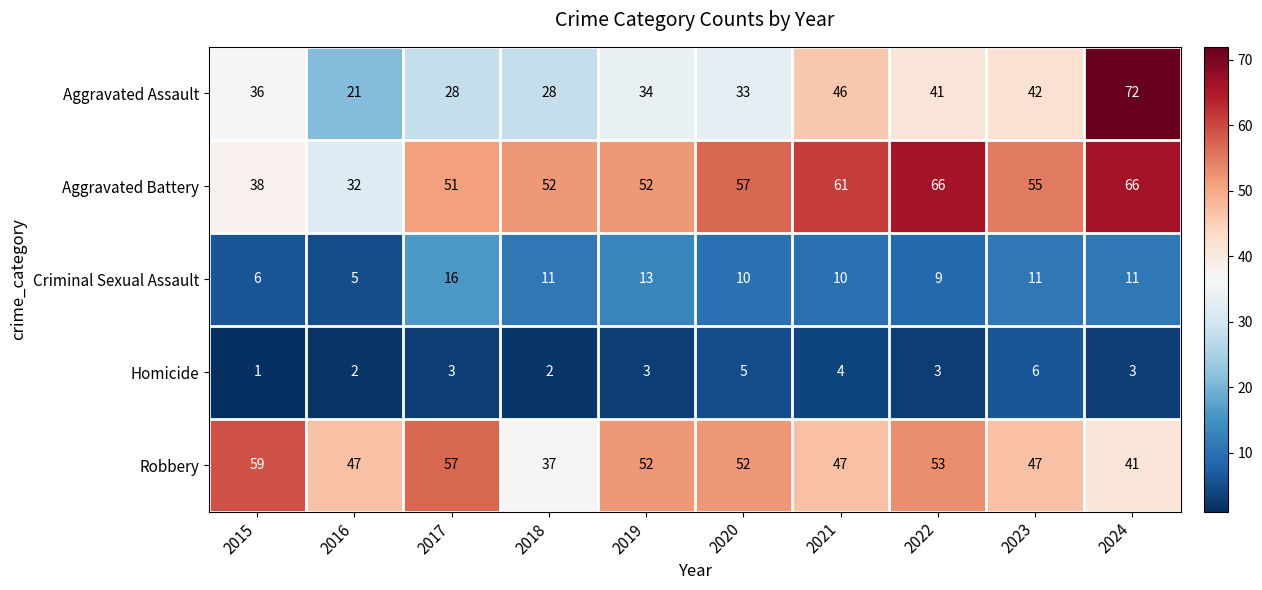

Read the Aggravated Assault value at 2021.

46